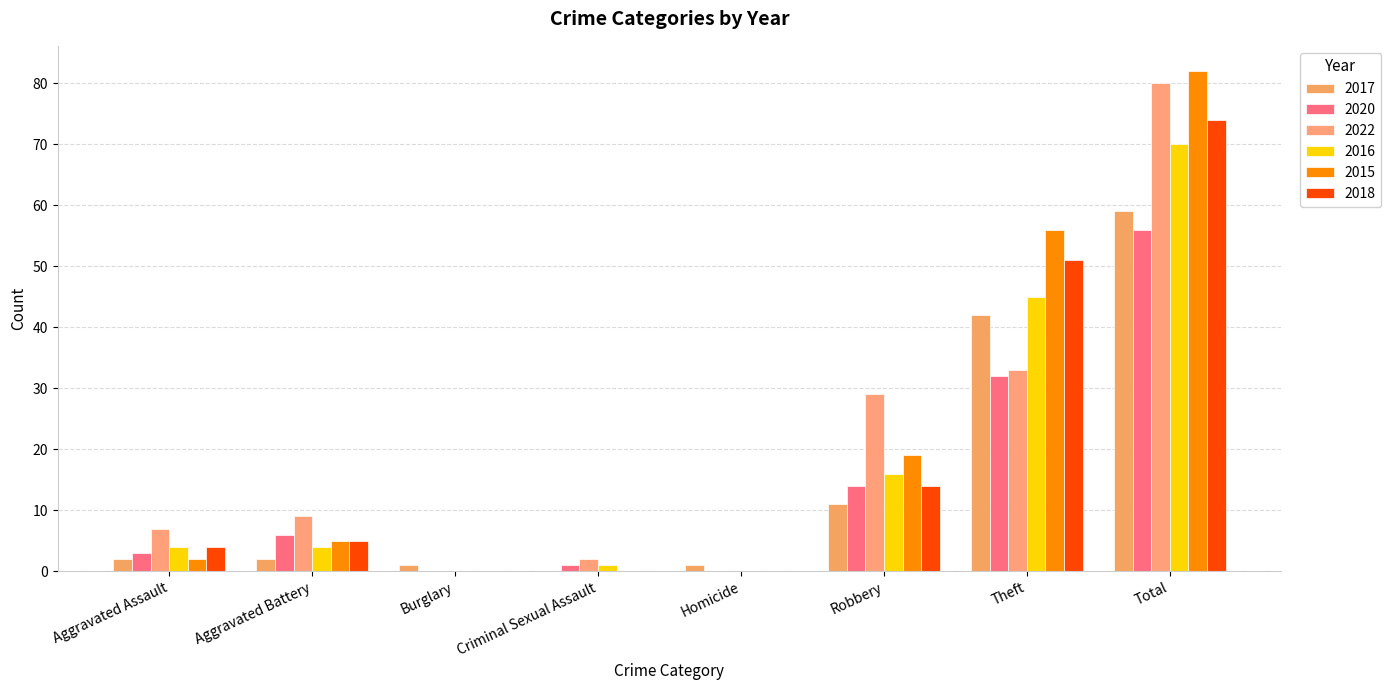

Count the number of categories in the chart.

8